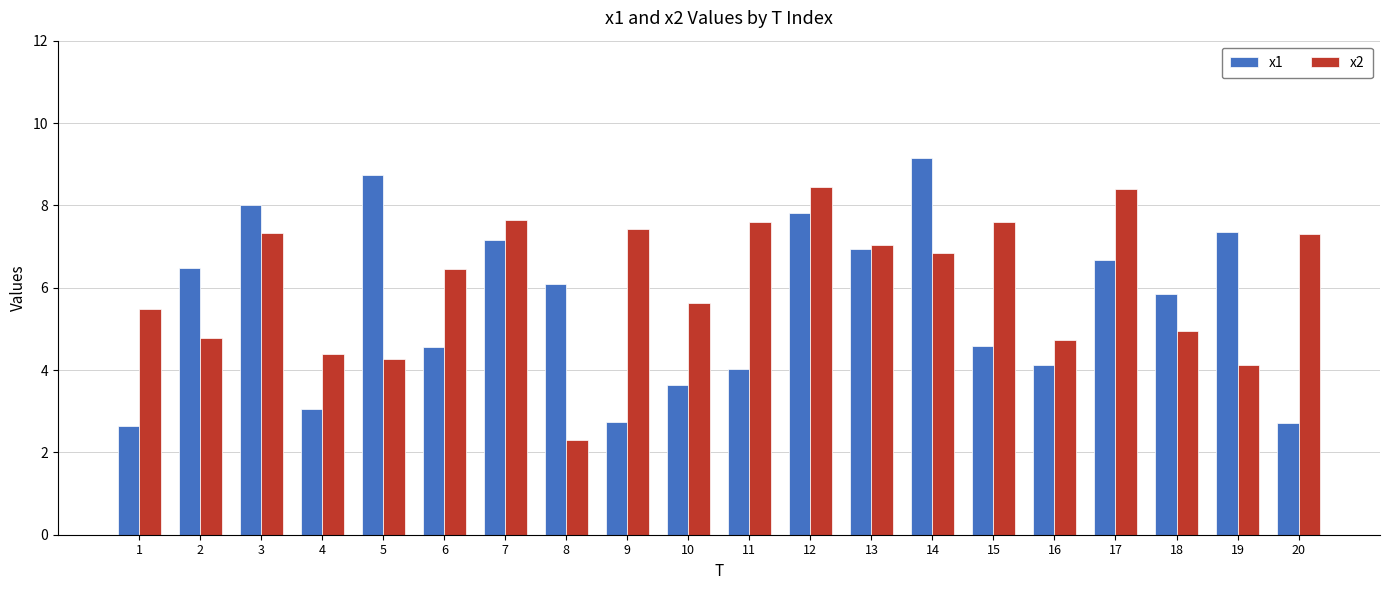

What is the total value across all series at 20?

10.0